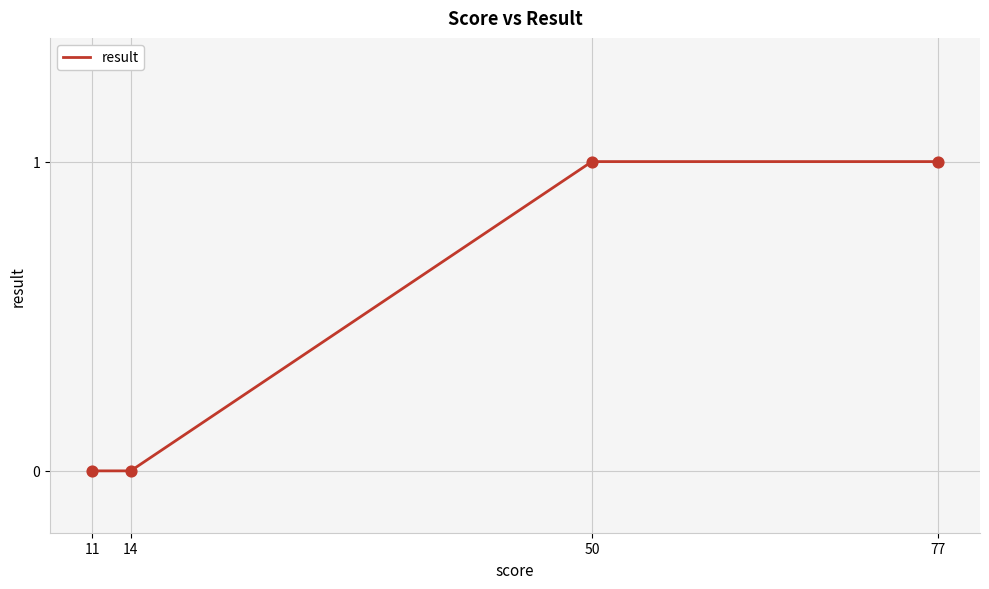

What is the change in value from 11 to 77?

+1